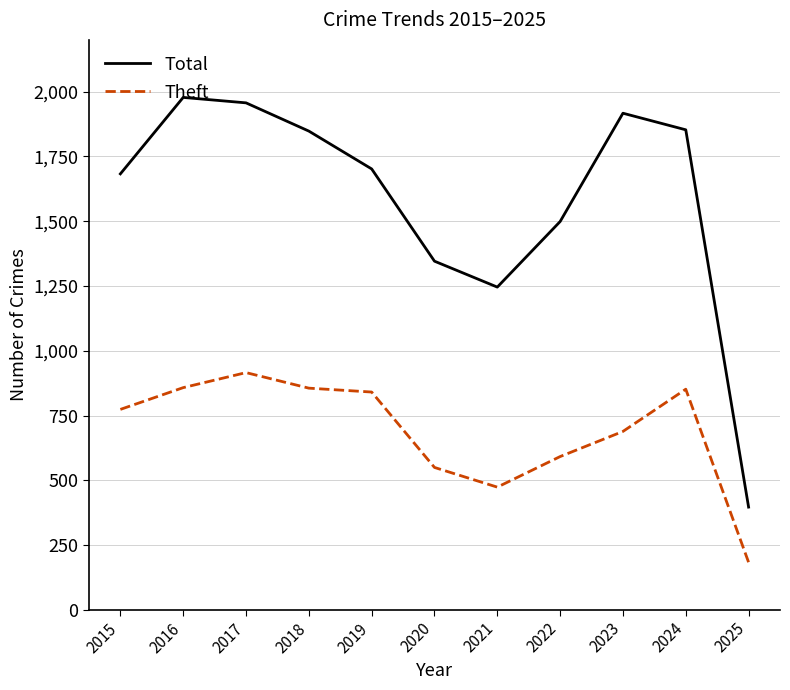

The value of Total at 2016 is 1978. True or false?

True